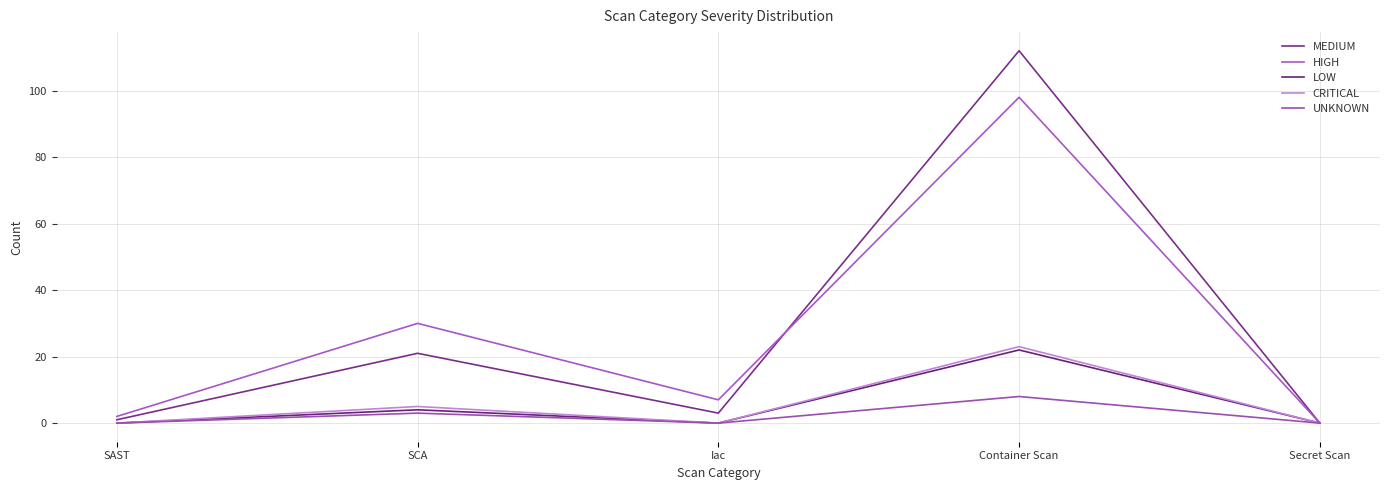

Which series changed the most between SCA and Container Scan?

MEDIUM